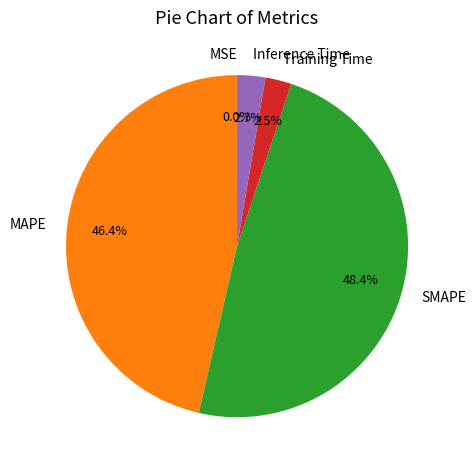

The SMAPE slice represents 48% of the pie. True or false?

True